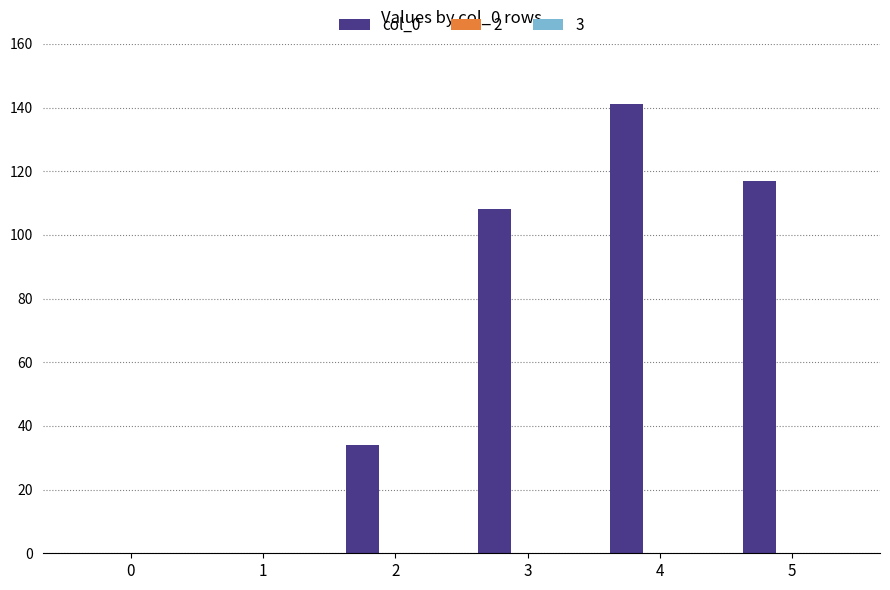

Are the bars horizontal?

No